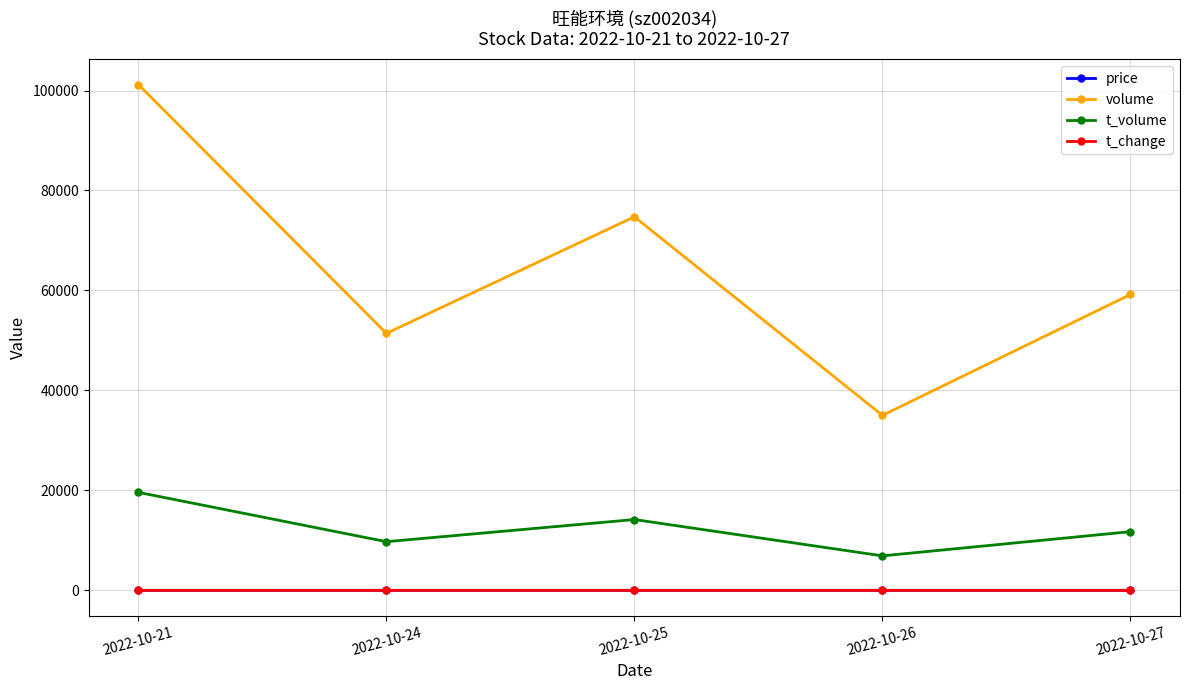

How many interior local valleys does the volume series have?

2